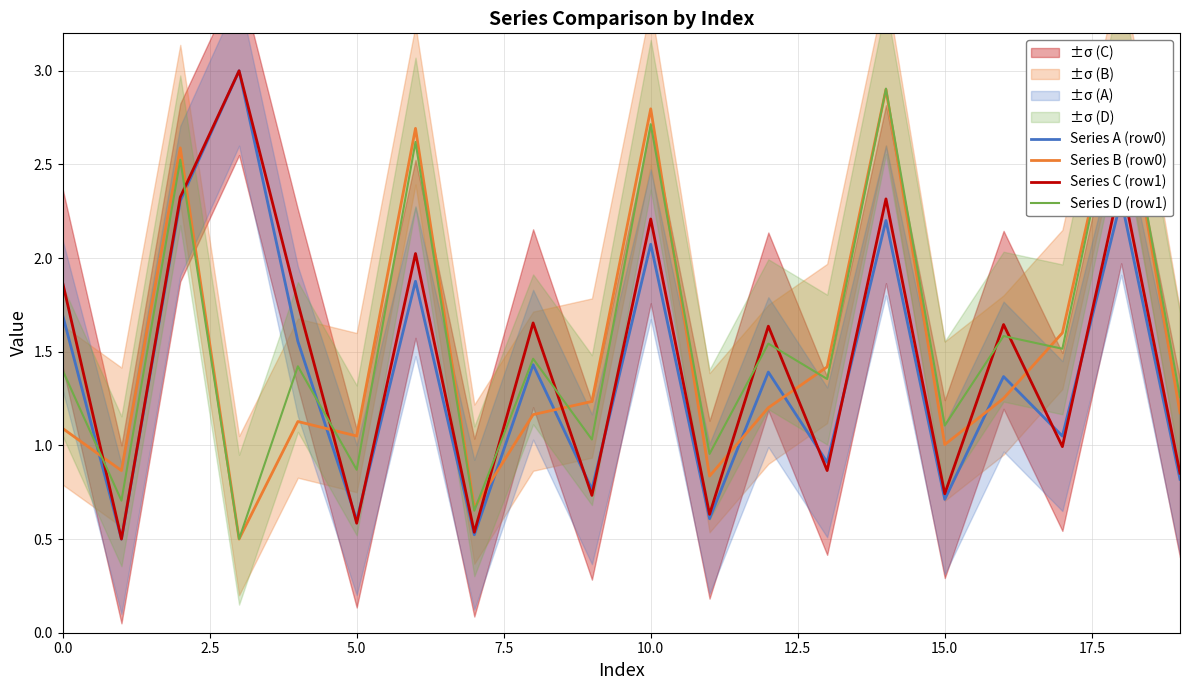

Is it true that Series A (row0) equals 2.1 at 10.0?

True